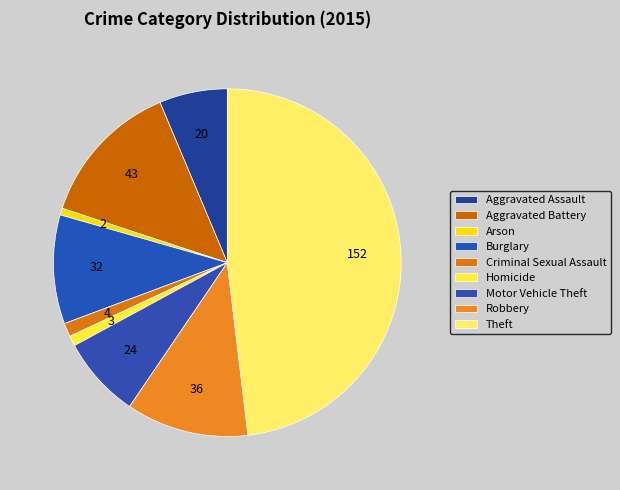

How many segments does this pie chart have?

9